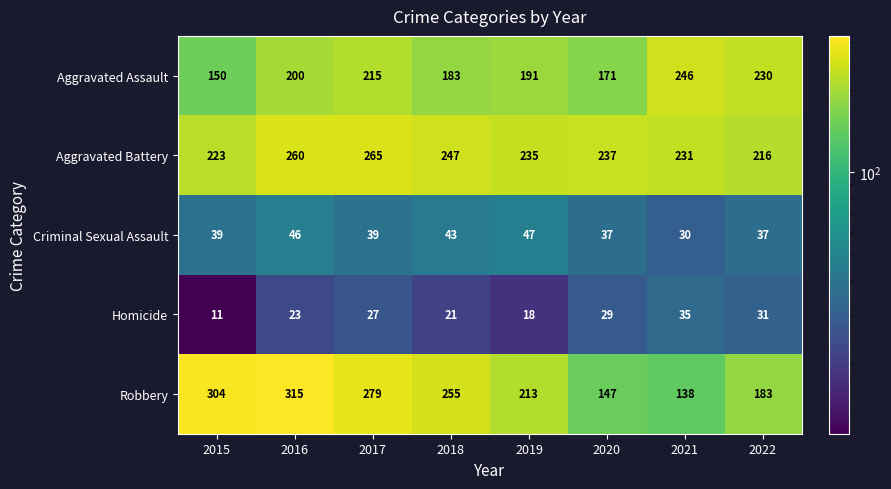

Which series has the largest total across all categories?

Aggravated Battery